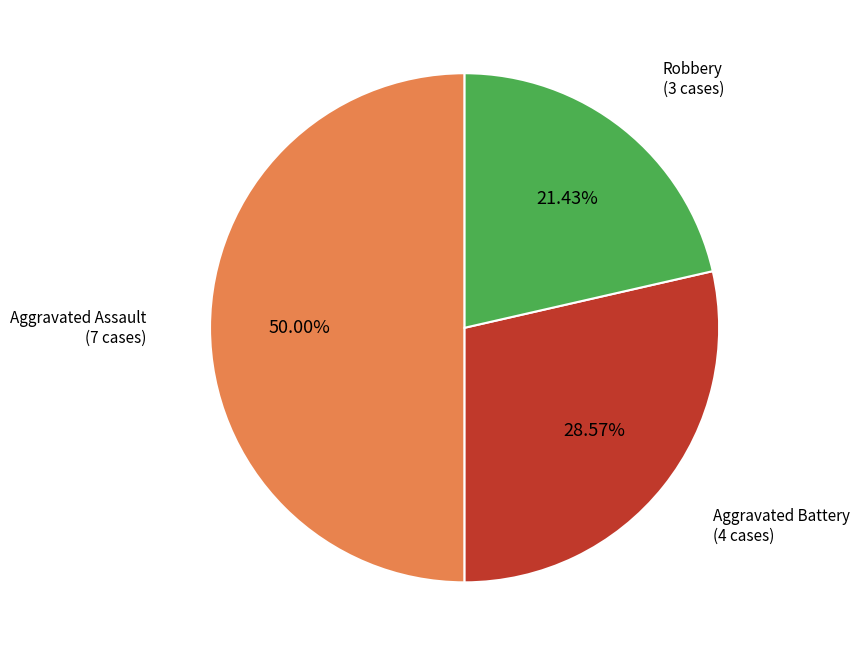

Count the number of slices in the pie.

3